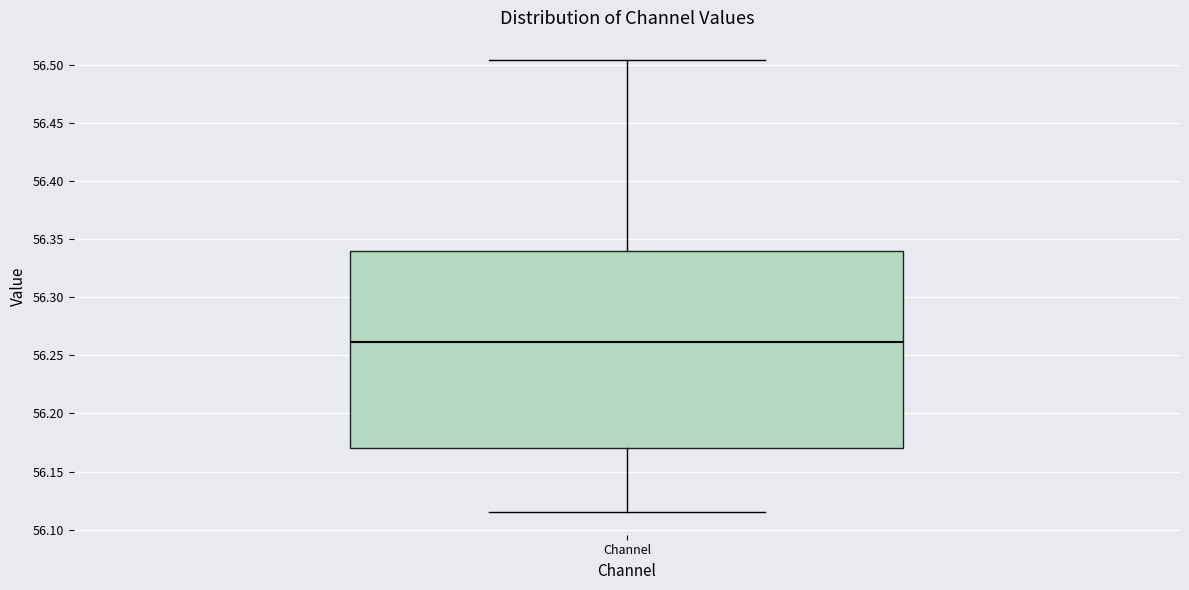

Transcribe this box plot: give where the median line is, the range the box spans, and where the two whiskers end, as read against the y-axis. The values are not printed on the chart, so give them approximately, as read against the axis.

median 56.260, box 56.170 to 56.340, whiskers 56.115 to 56.505